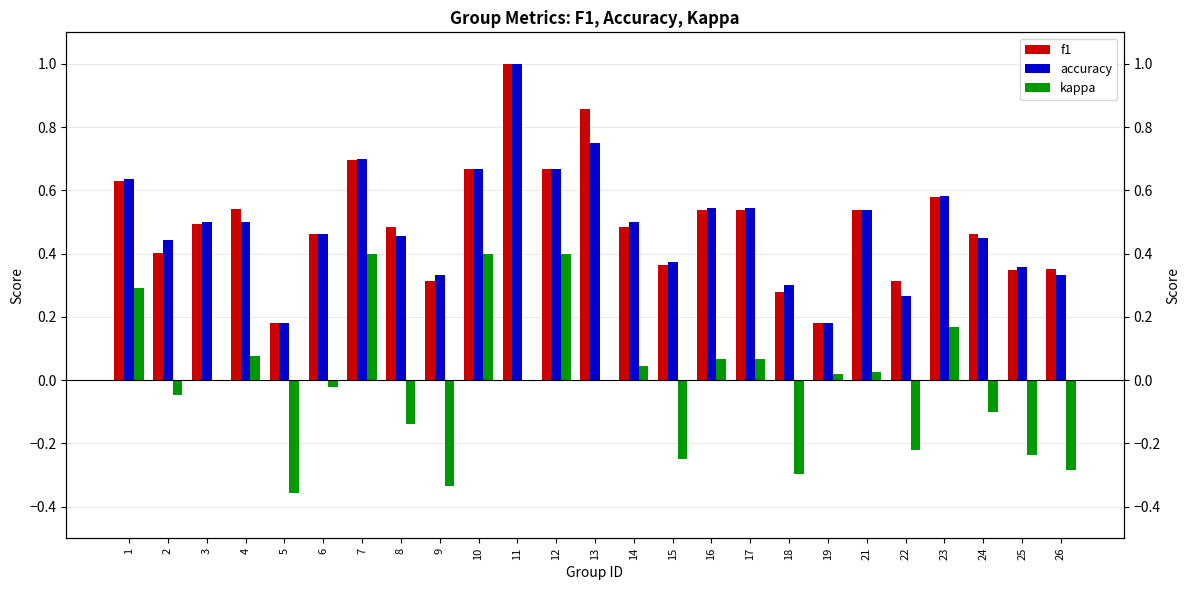

What is the maximum value shown in the chart?

1.0